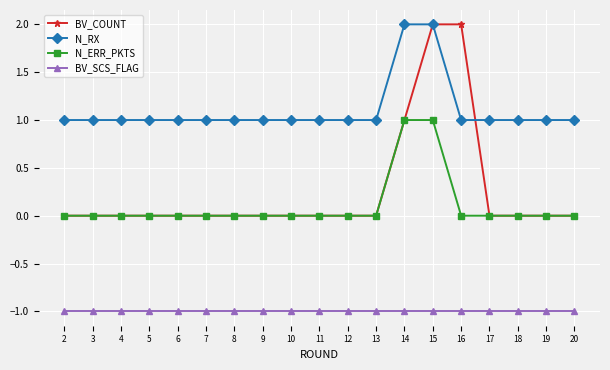

Between 12 and 16, which series saw the biggest shift?

BV_COUNT